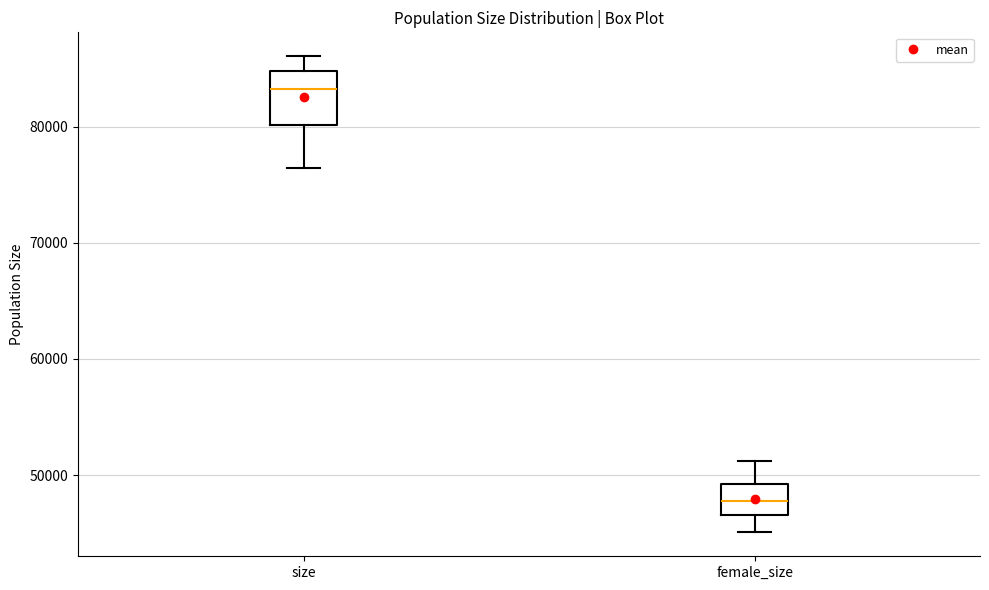

Reading left to right, read every box against the y-axis: the position of its median line, the range the box covers, and the ends of its whiskers. The values are not printed on the chart, so give them approximately, as read against the axis.

size: median 83000, box 80000 to 85000, whiskers 76000 to 86000
female_size: median 48000, box 47000 to 49000, whiskers 45000 to 51000